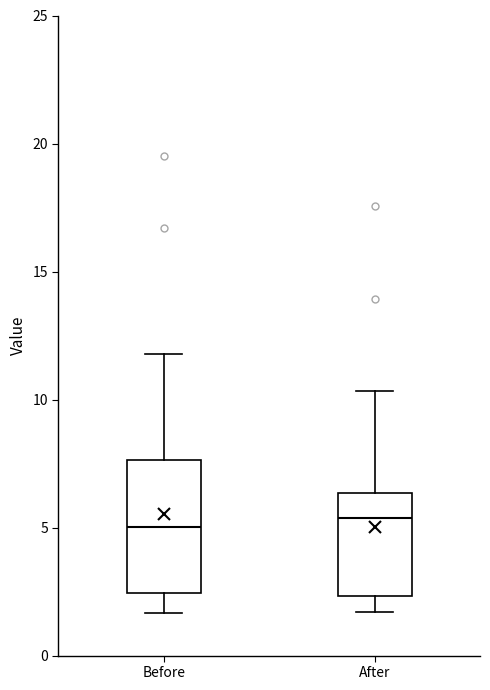

Reading left to right, transcribe this box plot: for each box, give where its median line is, the range the box spans, and where its two whiskers end, as read against the y-axis. The values are not printed on the chart, so give them approximately, as read against the axis.

Before: median 5.0, box 2.5 to 7.5, whiskers 1.5 to 12.0
After: median 5.5, box 2.5 to 6.5, whiskers 1.5 to 10.5